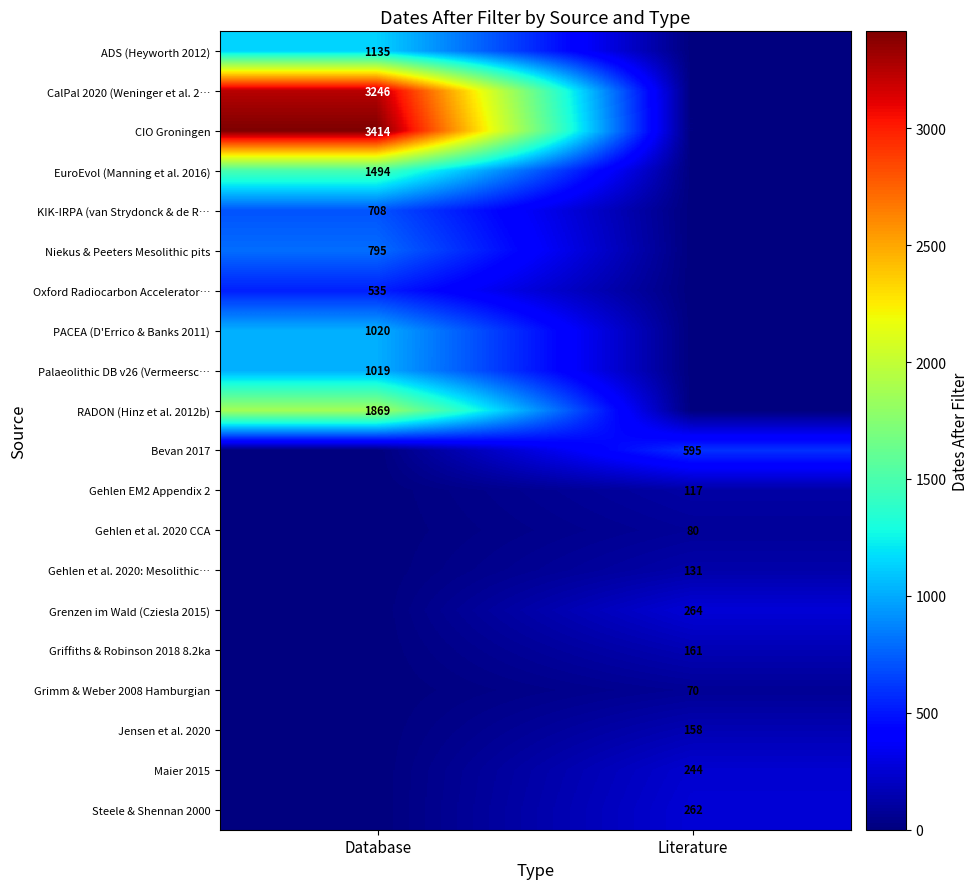

Is the value of ADS (Heyworth 2012) at Database greater than the value of Maier 2015 at Literature?

Yes